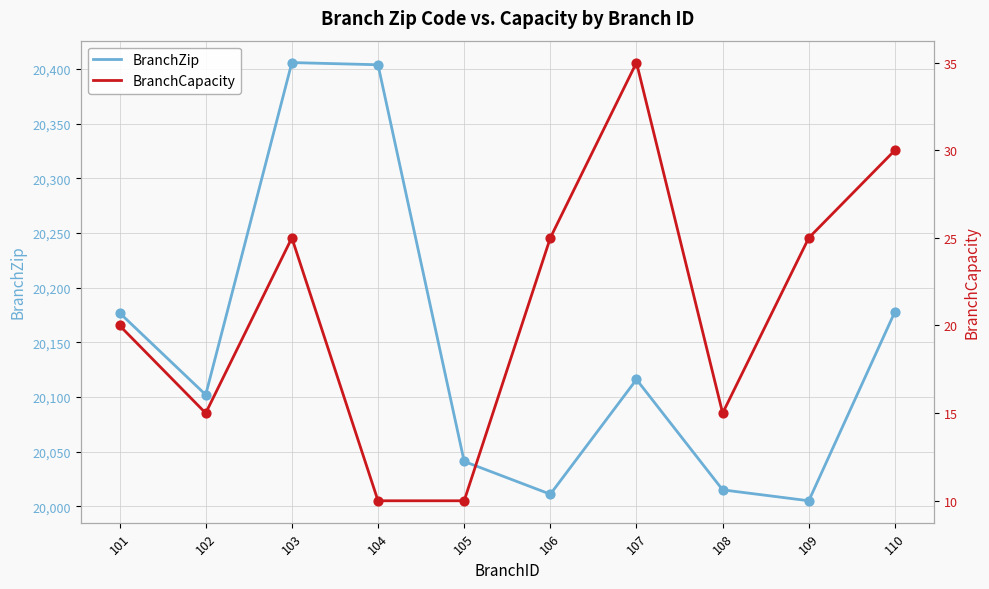

What are all the series names shown in the legend?

BranchZip, BranchCapacity